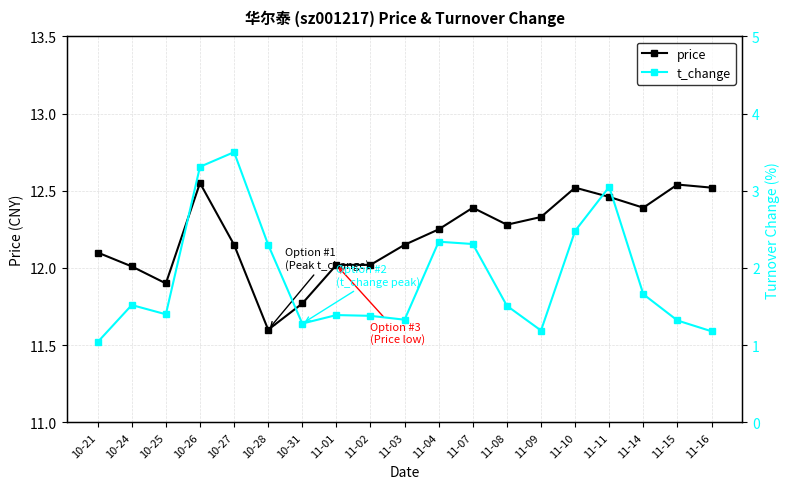

Reading left to right, transcribe all the data shown in this chart.

price: 10-21=12.1	10-24=12.0	10-25=11.9	10-26=12.6	10-27=12.2	10-28=11.6	10-31=11.8	11-01=12.0	11-02=12.0	11-03=12.2	11-04=12.2	11-07=12.4	11-08=12.3	11-09=12.3	11-10=12.5	11-11=12.5	11-14=12.4	11-15=12.5	11-16=12.5
t_change: 10-21=1.0	10-24=1.5	10-25=1.4	10-26=3.3	10-27=3.5	10-28=2.3	10-31=1.3	11-01=1.4	11-02=1.4	11-03=1.3	11-04=2.3	11-07=2.3	11-08=1.5	11-09=1.2	11-10=2.5	11-11=3.0	11-14=1.7	11-15=1.3	11-16=1.2